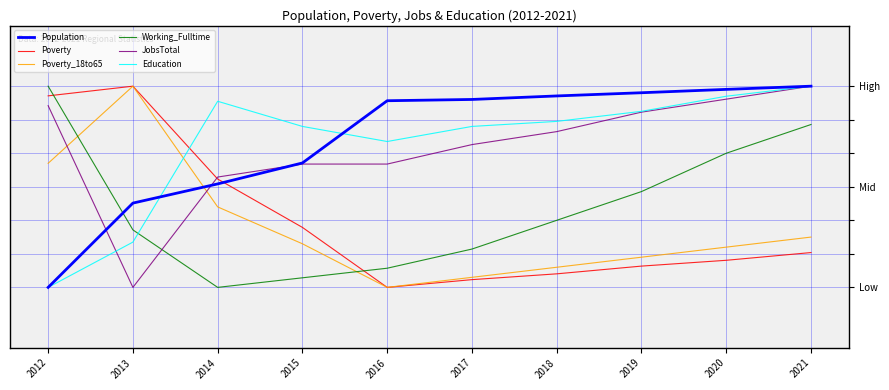

Does the chart have visible grid lines?

Yes